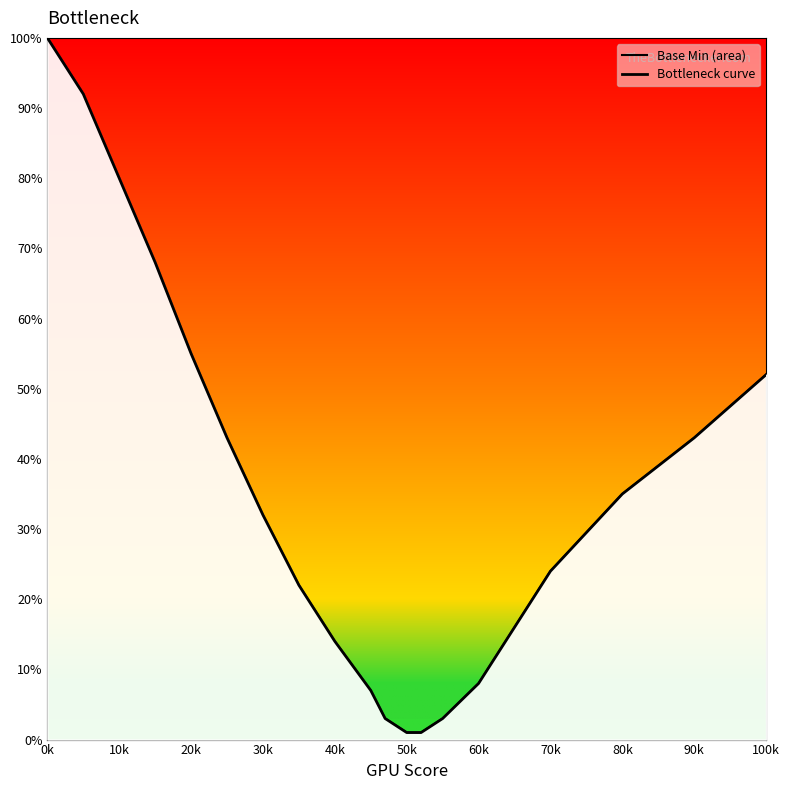

What is the value of the Base Min (area) point at the 1st from the left?

100